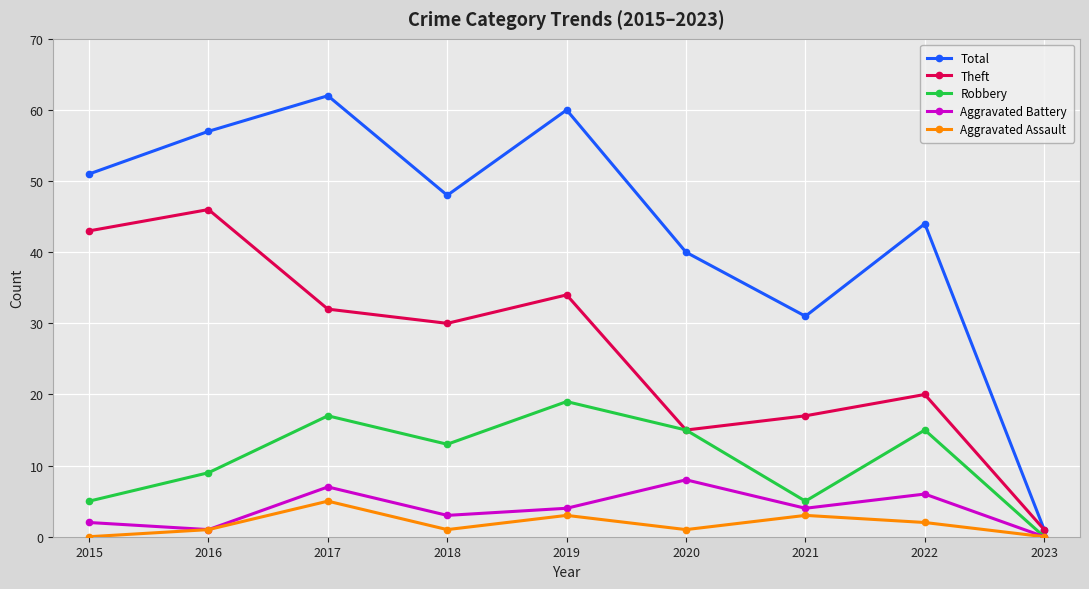

At which category does the chart reach its peak across all series?

2017